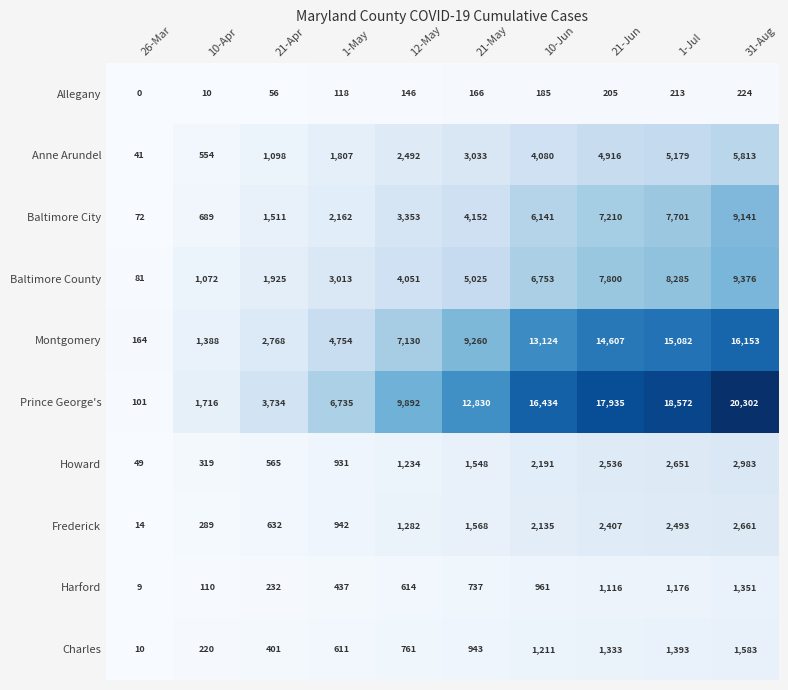

How many categories are shown in the chart?

10